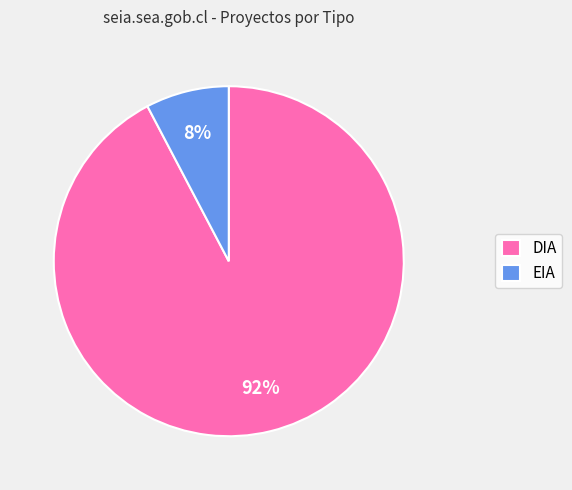

Count the number of slices in the pie.

2